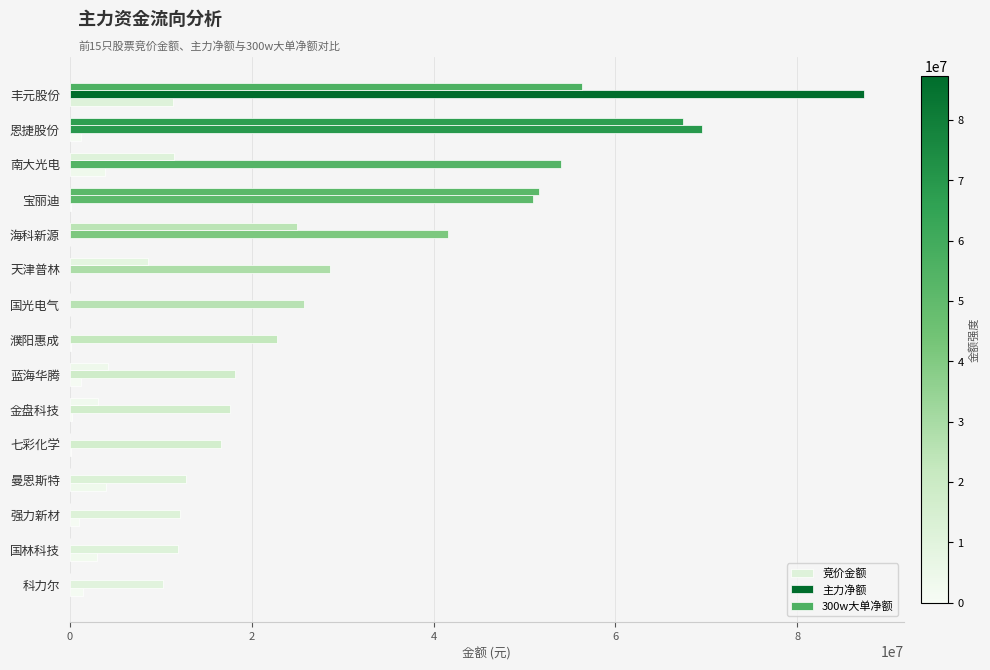

Which series has the largest total across all categories?

主力净额